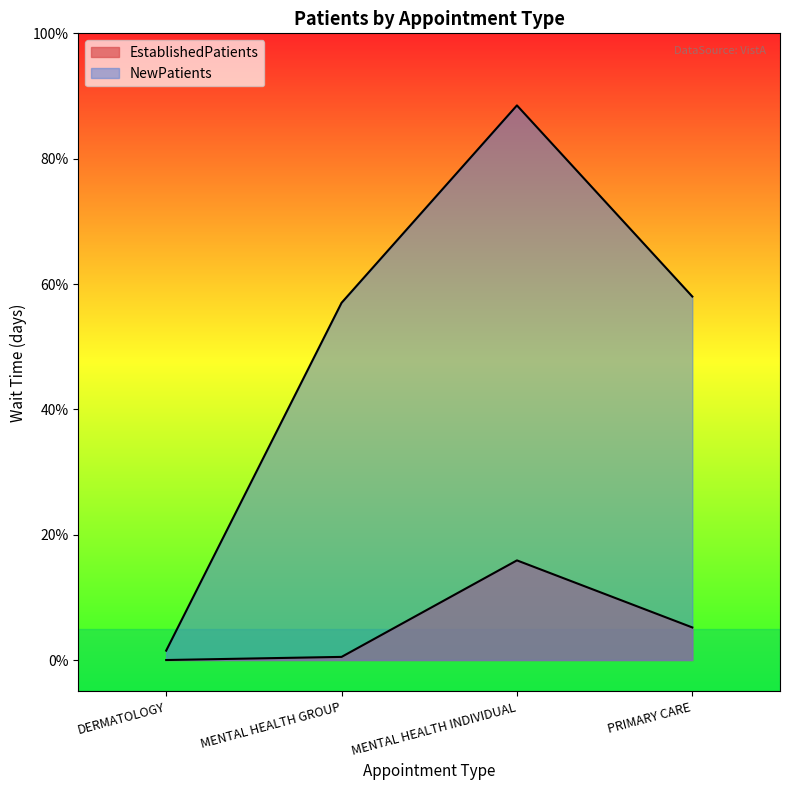

Reading left to right, extract all data points from this chart.

EstablishedPatients: 0.0	0.5	15.9	5.2
NewPatients: 1.5	57.0	88.5	58.0